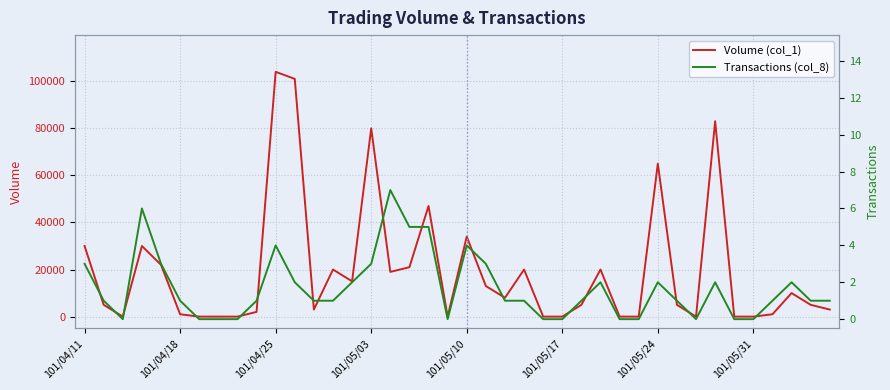

Which series has the largest range (max minus min)?

Volume (col_1)